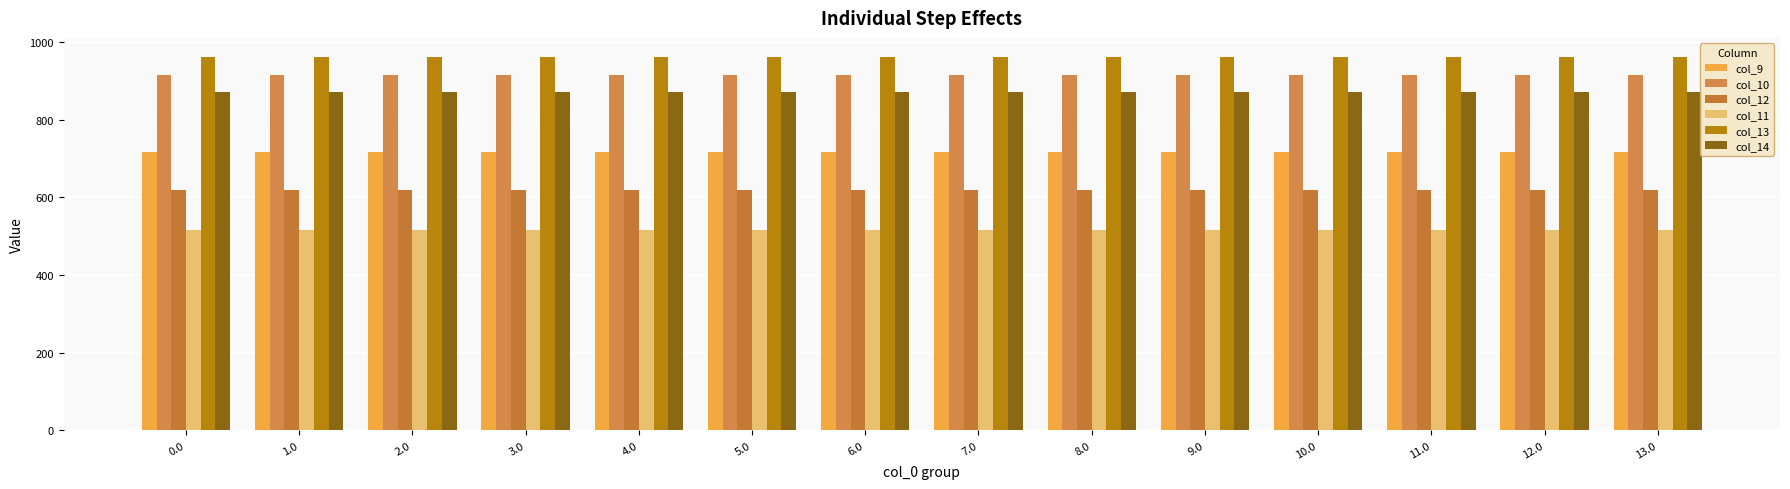

List the labels in order of col_12 value, largest first.

0.0, 1.0, 2.0, 3.0, 4.0, 5.0, 6.0, 7.0, 8.0, 9.0, 10.0, 11.0, 12.0, 13.0